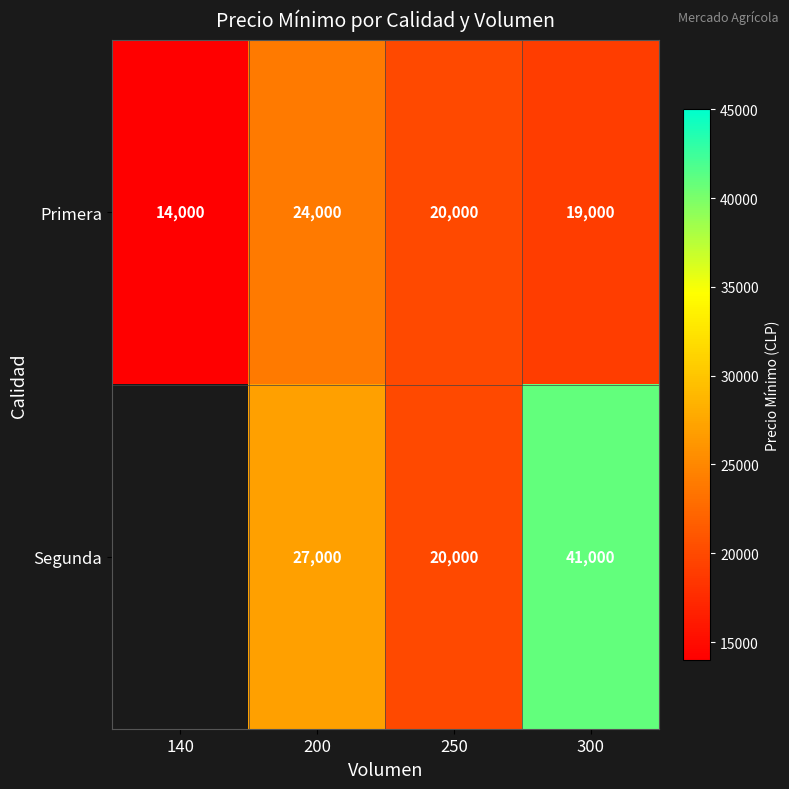

How many Primera values are between 19000 and 24000?

3